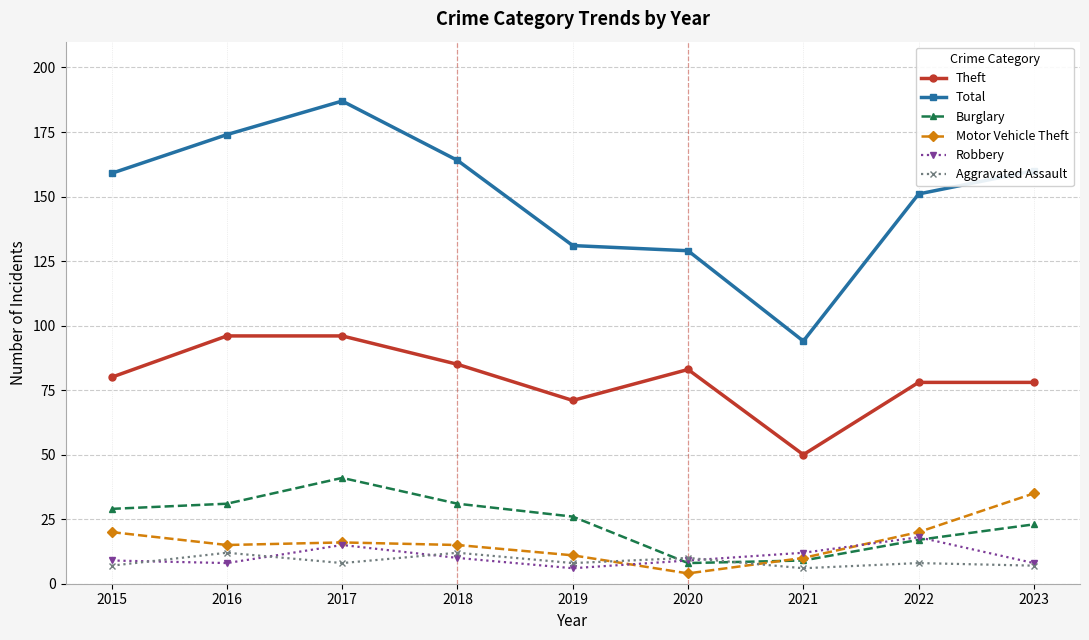

Reading right to left, list all the values displayed in this chart.

Theft: 78	78	50	83	71	85	96	96	80
Total: 160	151	94	129	131	164	187	174	159
Burglary: 23	17	9	8	26	31	41	31	29
Motor Vehicle Theft: 35	20	10	4	11	15	16	15	20
Robbery: 8	18	12	9	6	10	15	8	9
Aggravated Assault: 7	8	6	10	8	12	8	12	7